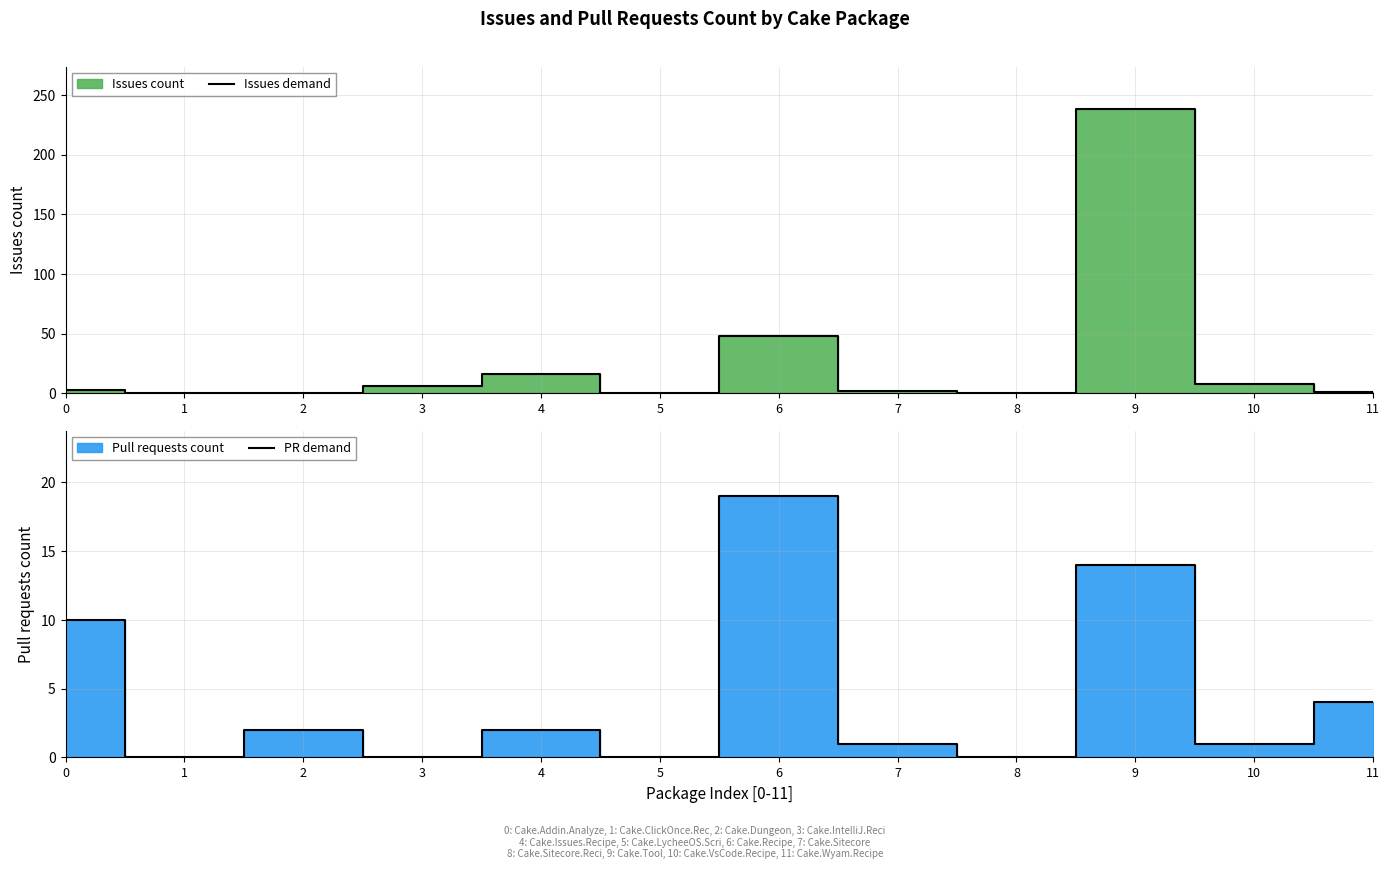

At how many categories does at least one series exceed 12?

3